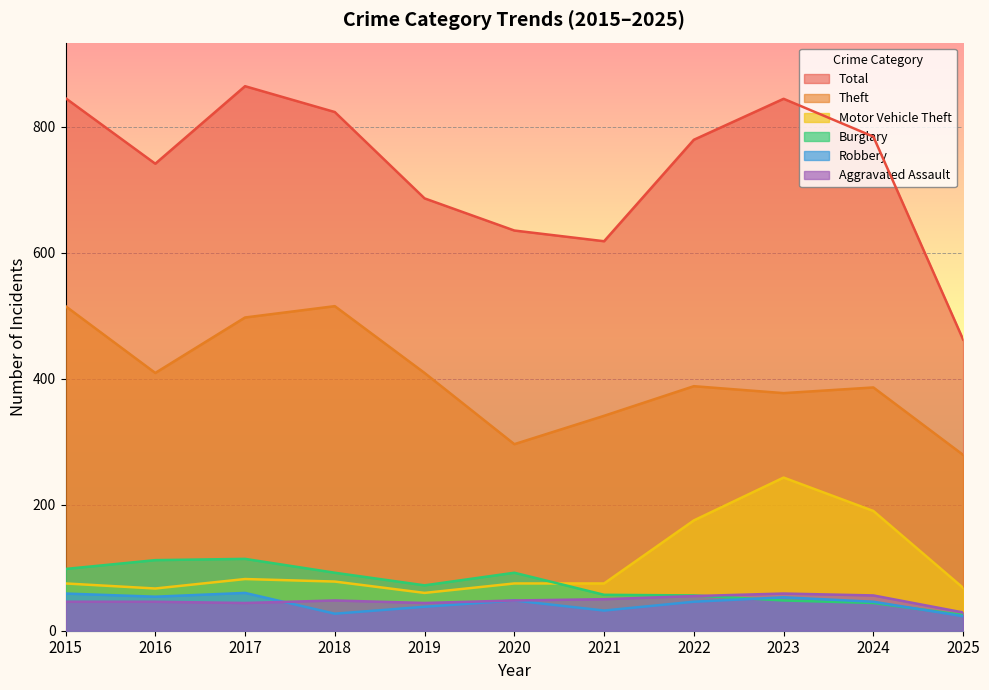

What is the sum of the Motor Vehicle Theft values at 2020 and 2024?

265